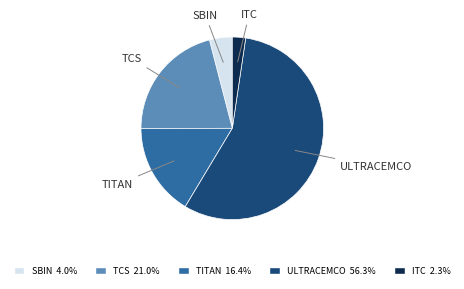

Does SBIN account for over 50% of the chart?

No